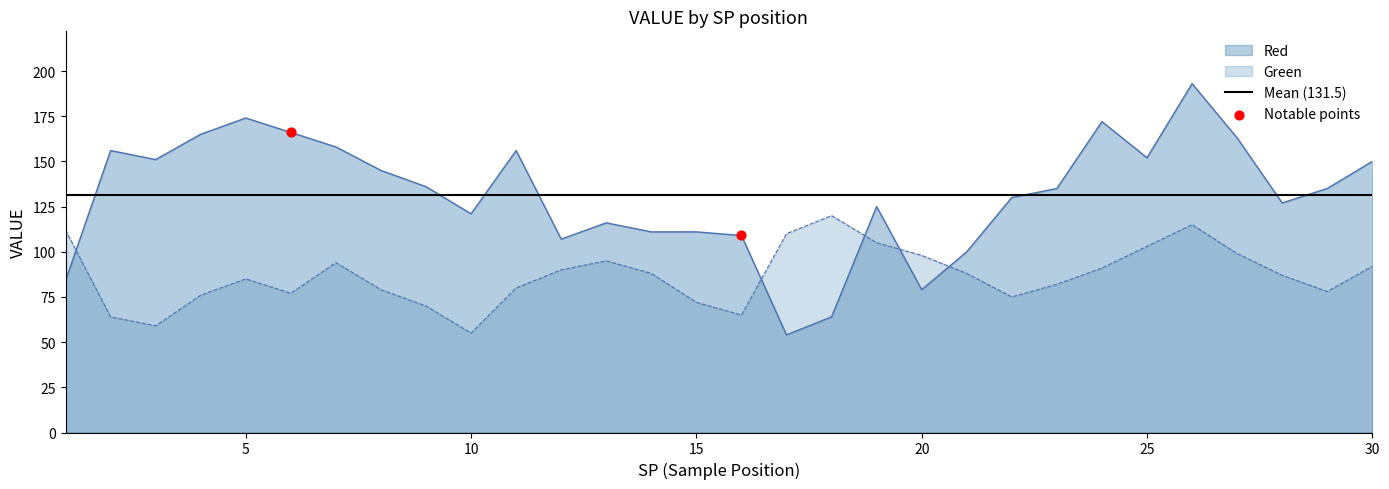

Which series contains the highest Y value?

Red